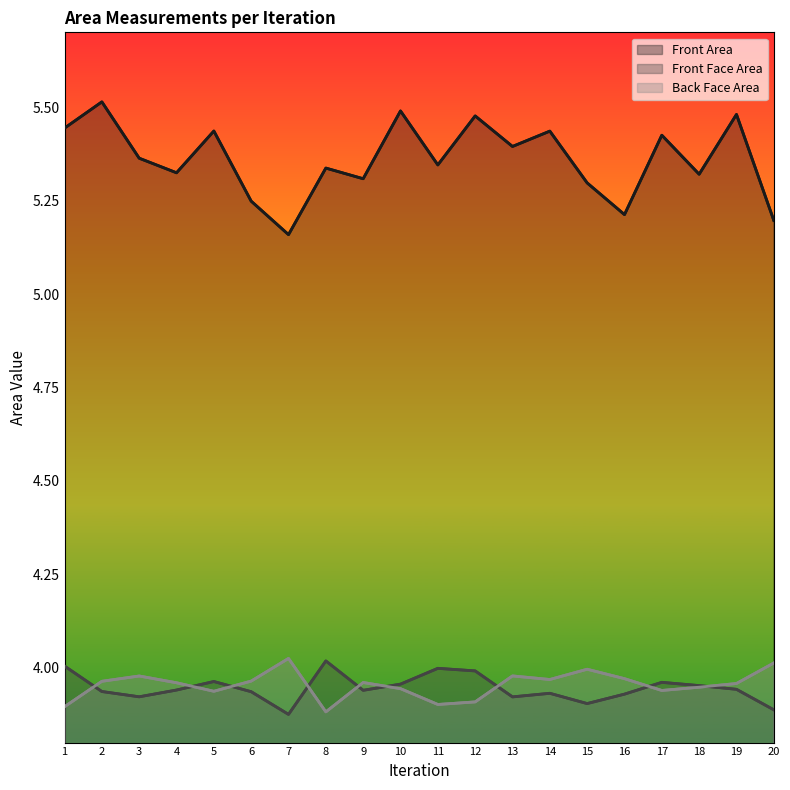

What is the sum of all Front Face Area values?

78.9